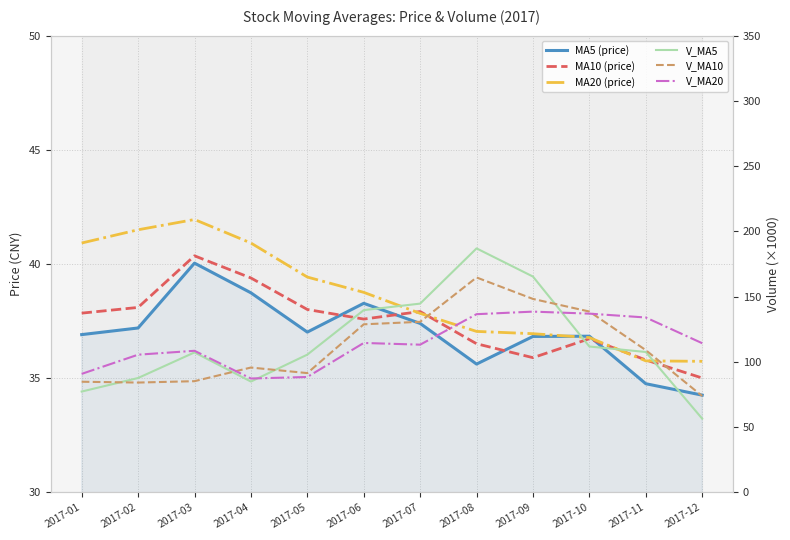

Which has a higher value, 2017-10 or 2017-11?

2017-10